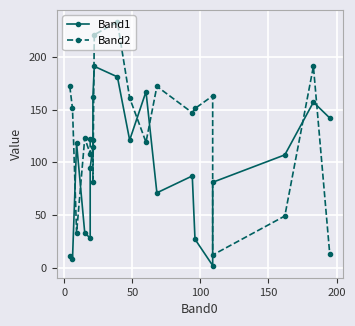

What is the minimum value for Band2?

12